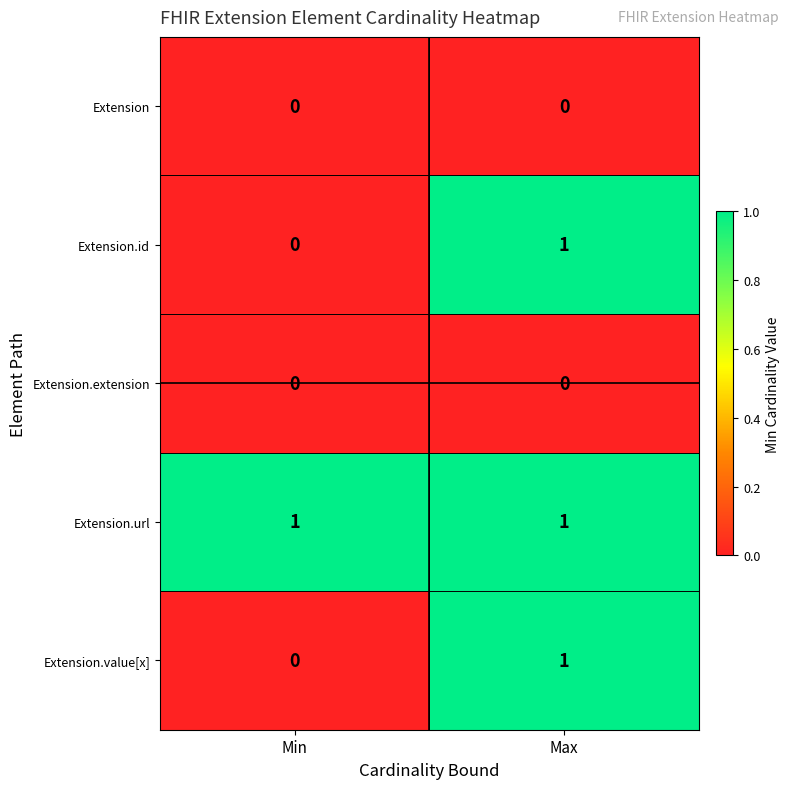

List the labels in order of Extension.id value, smallest first.

Min, Max